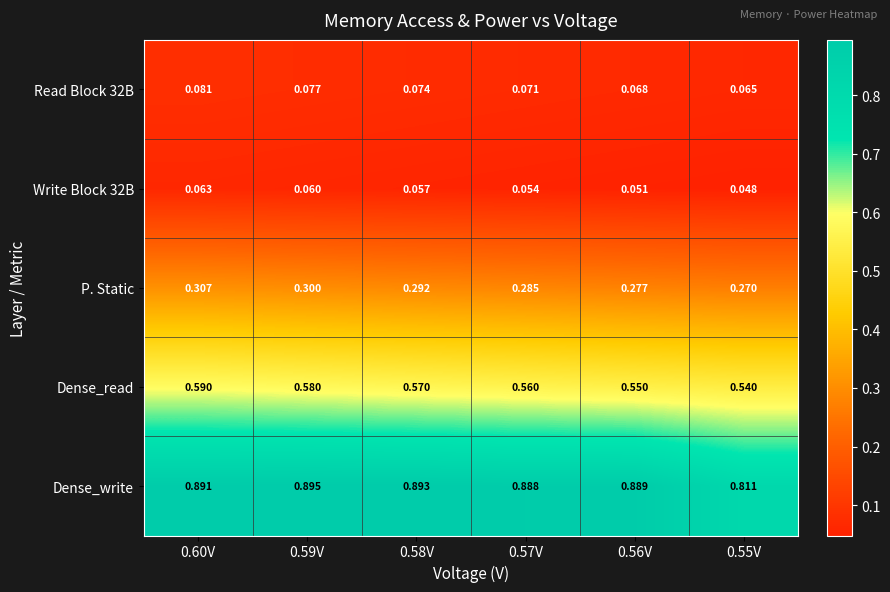

At which category is the sum across all series the highest?

0.60V